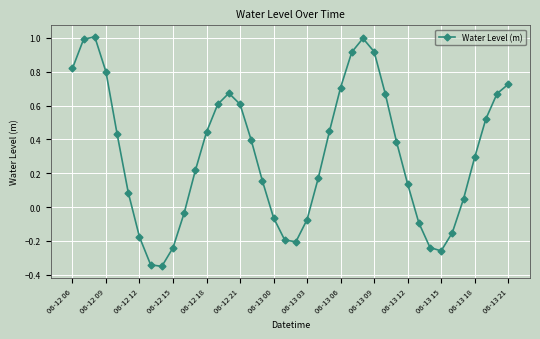

What is the value of the 14th point from the left?

0.6